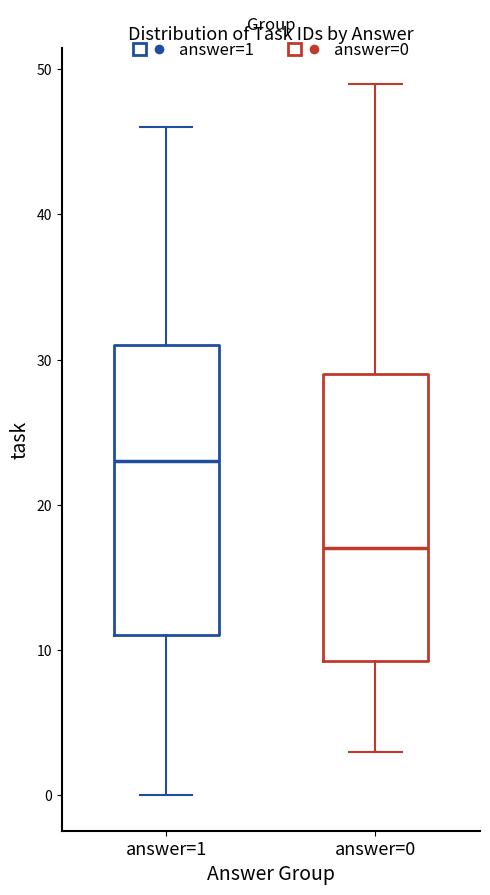

Where is the lower edge of the box for answer=0 on the y-axis? The values are not printed on the chart, so give them approximately, as read against the axis.

9